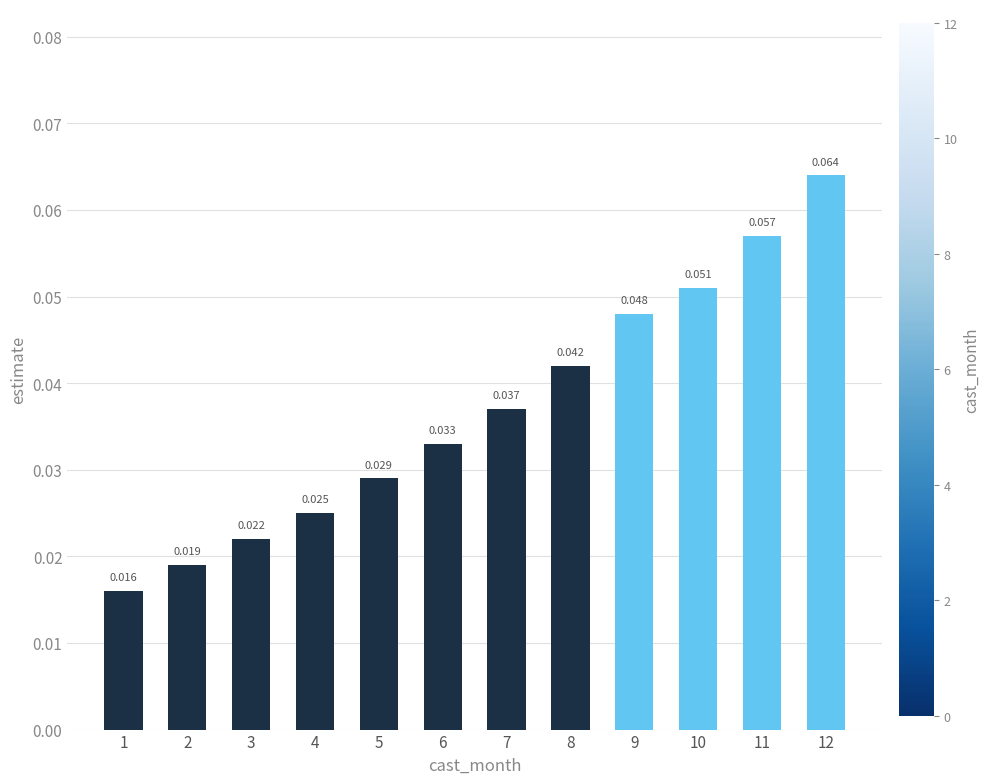

Where is the data nearest to the value 0?

1